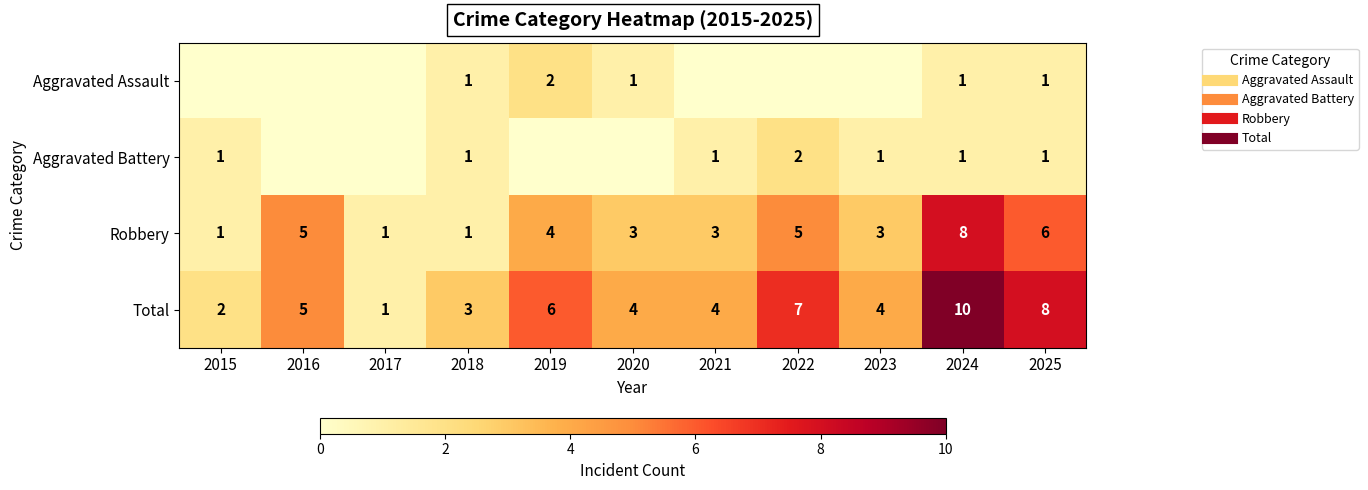

At which label is Robbery closest to 4?

2019